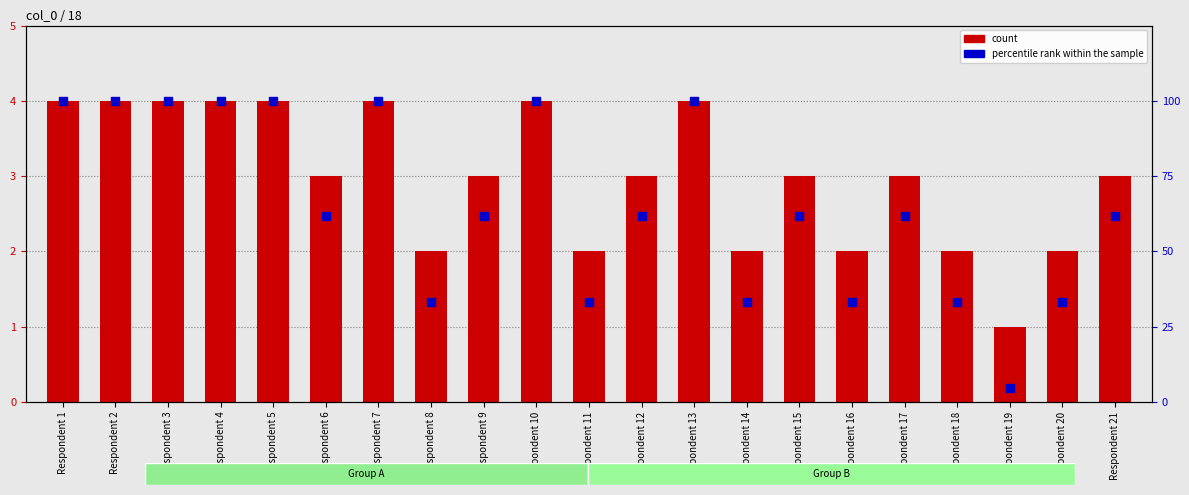

Which series contains the highest Y value?

percentile rank within the sample